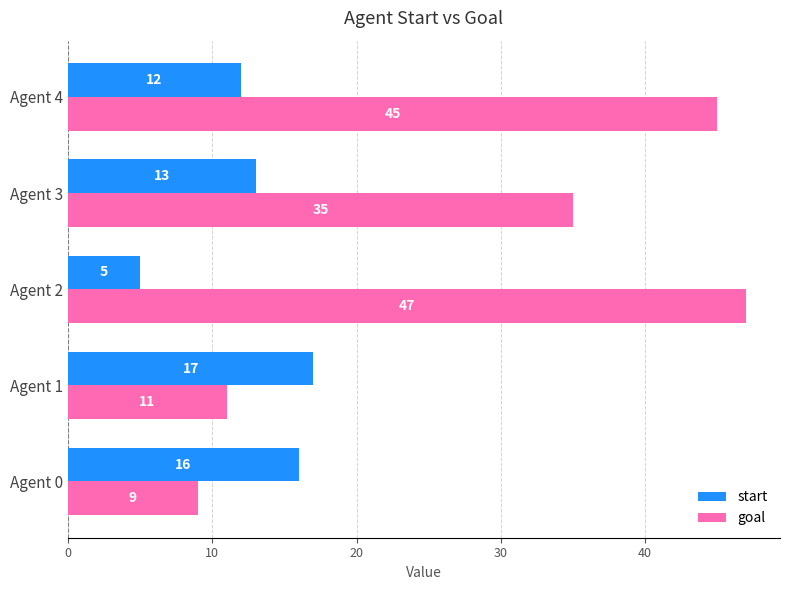

What is the difference between the highest and lowest values at Agent 2?

42